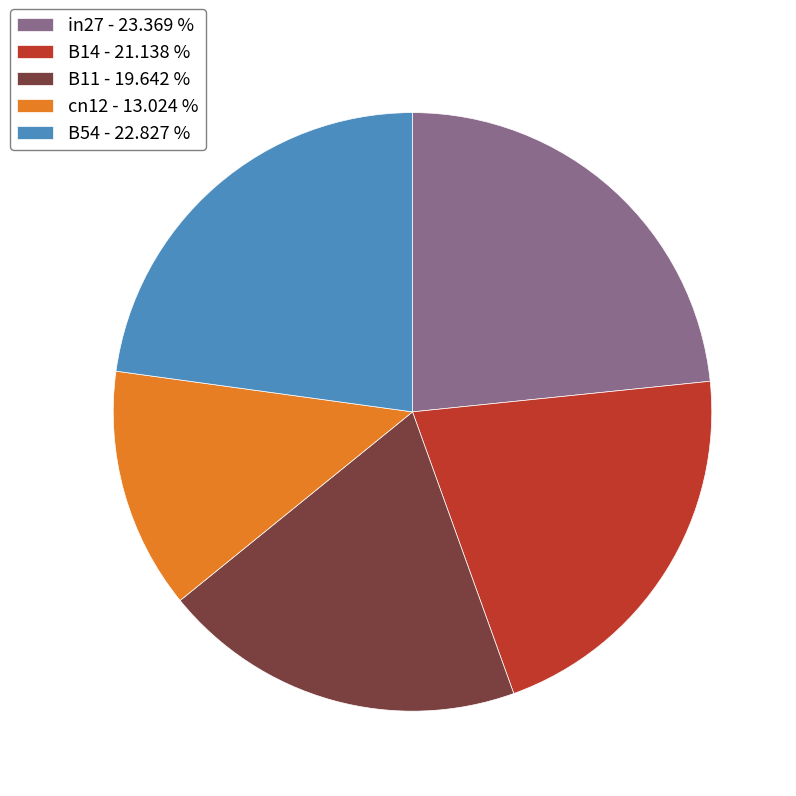

Which slice is the smallest?

cn12